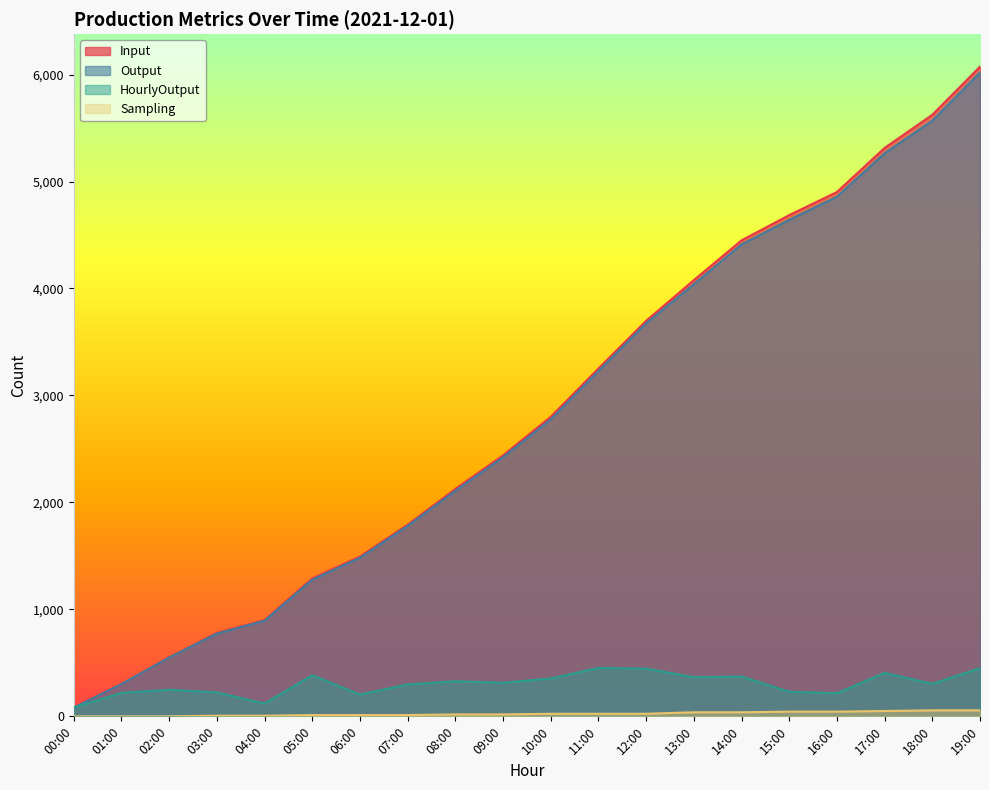

Where is Output nearest to the value 3050?

11:00